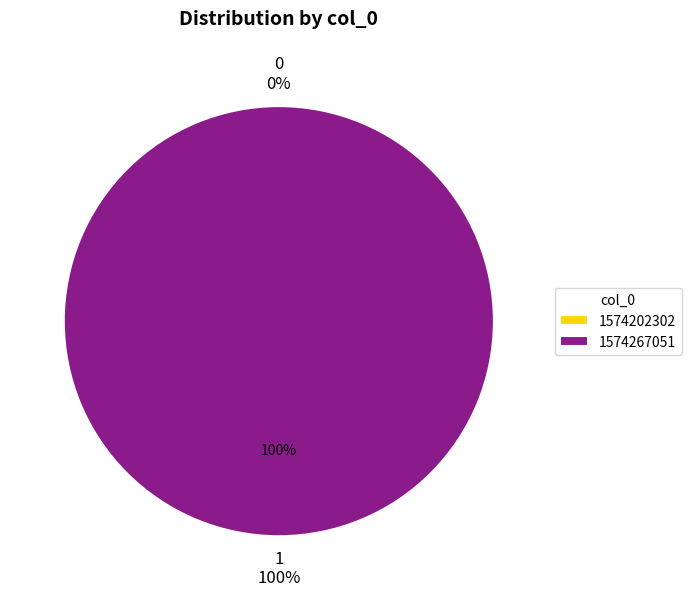

Do 1574202302 and 1574267051 together represent more than half of the pie?

Yes